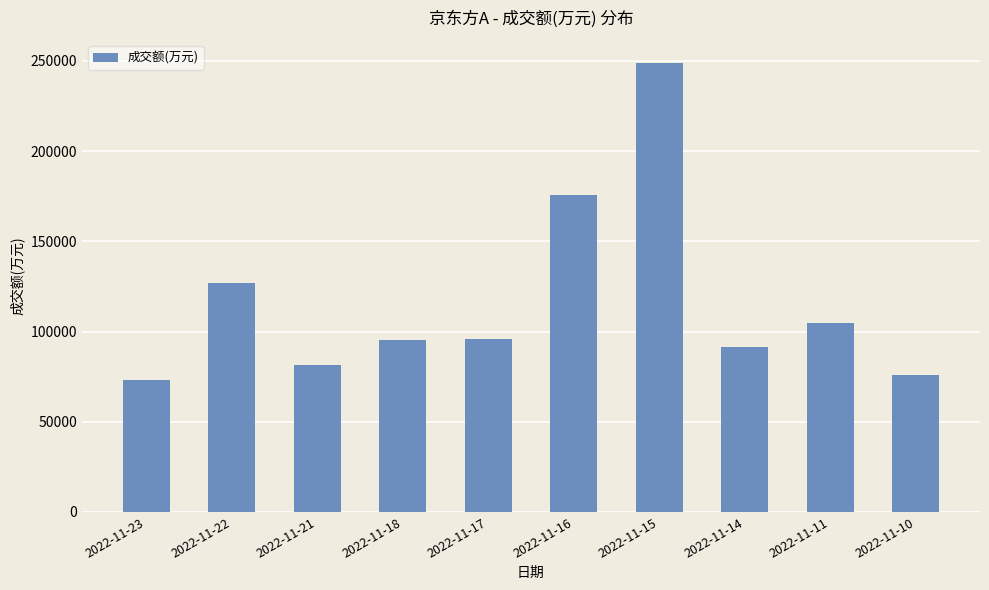

What is the difference between the values at 2022-11-23 and 2022-11-18?

21917